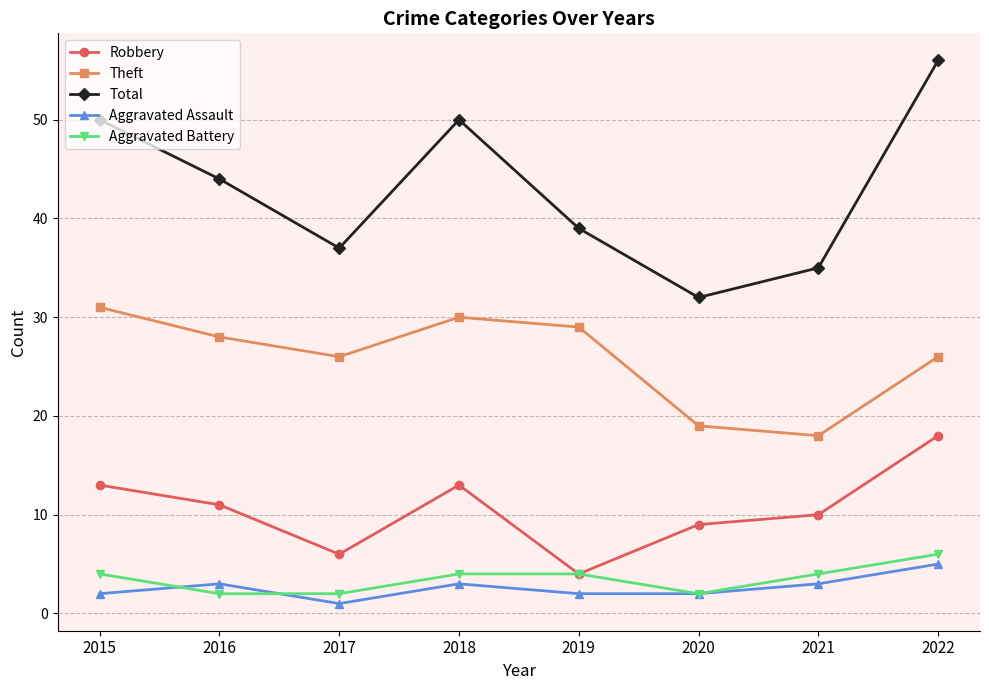

Reading left to right, extract all data points from this chart.

Robbery: 13	11	6	13	4	9	10	18
Theft: 31	28	26	30	29	19	18	26
Total: 50	44	37	50	39	32	35	56
Aggravated Assault: 2	3	1	3	2	2	3	5
Aggravated Battery: 4	2	2	4	4	2	4	6